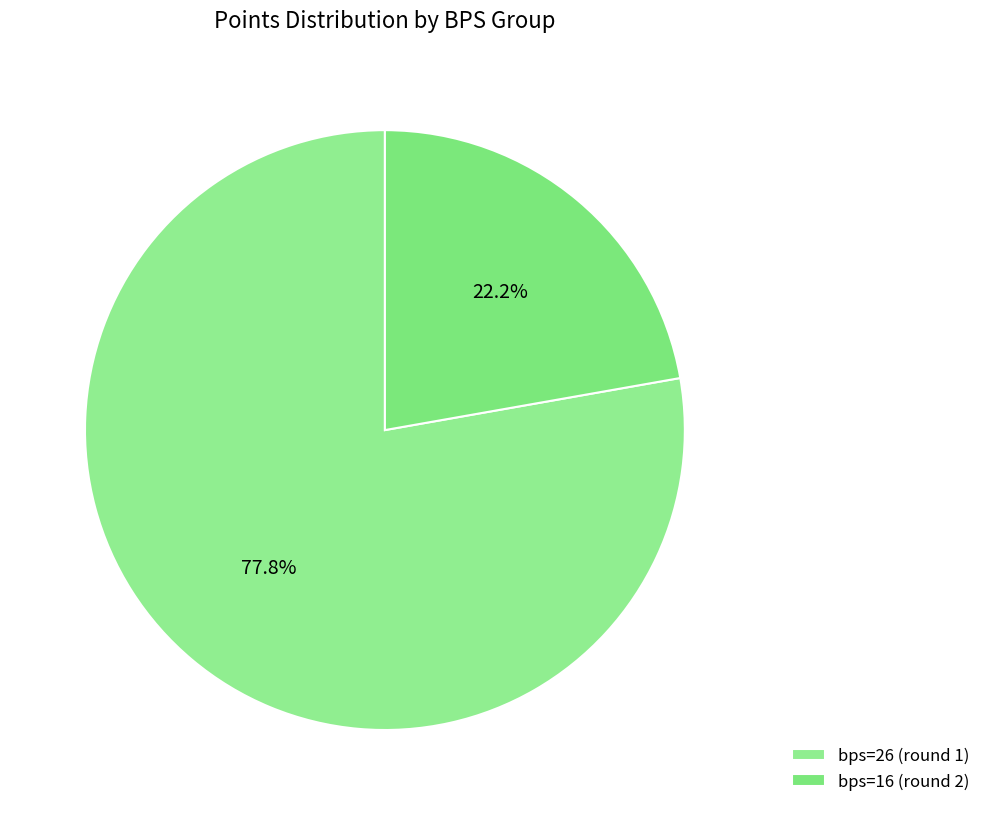

To the nearest percent, what is the average slice percentage?

50%